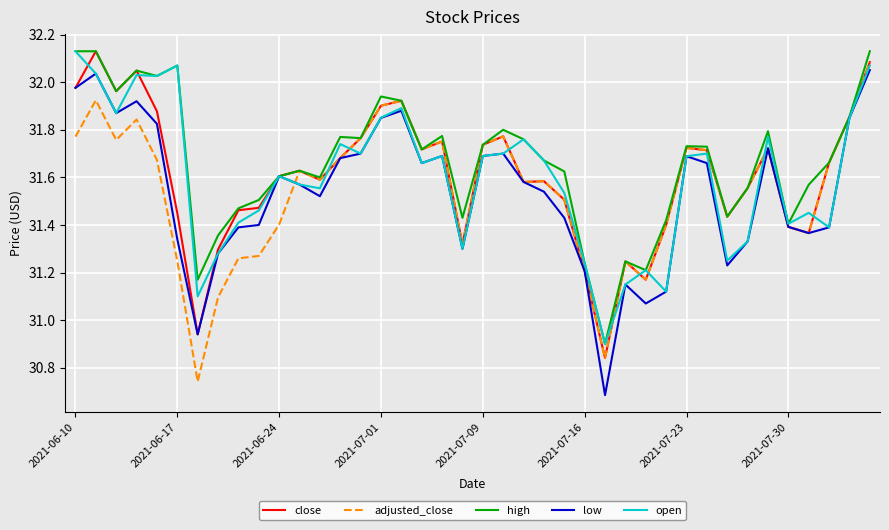

Reading left to right, transcribe all the data shown in this chart.

close: 32.0	32.1	32.0	32.0	31.9	31.4	30.9	31.3	31.5	31.5	31.6	31.6	31.6	31.7	31.8	31.9	31.9	31.7	31.8	31.3	31.7	31.8	31.6	31.6	31.5	31.2	30.8	31.2	31.2	31.4	31.7	31.7	31.4	31.6	31.7	31.4	31.4	31.7	31.9	32.1
adjusted_close: 31.8	31.9	31.8	31.8	31.7	31.2	30.7	31.1	31.3	31.3	31.4	31.6	31.6	31.7	31.8	31.9	31.9	31.7	31.8	31.3	31.7	31.8	31.6	31.6	31.5	31.2	30.8	31.2	31.2	31.4	31.7	31.7	31.4	31.6	31.7	31.4	31.4	31.7	31.9	32.1
high: 32.1	32.1	32.0	32.0	32.0	32.1	31.2	31.4	31.5	31.5	31.6	31.6	31.6	31.8	31.8	31.9	31.9	31.7	31.8	31.4	31.7	31.8	31.8	31.7	31.6	31.2	30.9	31.2	31.2	31.4	31.7	31.7	31.4	31.6	31.8	31.4	31.6	31.7	31.9	32.1
low: 32.0	32.0	31.9	31.9	31.8	31.3	30.9	31.3	31.4	31.4	31.6	31.6	31.5	31.7	31.7	31.9	31.9	31.7	31.7	31.3	31.7	31.7	31.6	31.5	31.4	31.2	30.7	31.1	31.1	31.1	31.7	31.7	31.2	31.3	31.7	31.4	31.4	31.4	31.9	32.1
open: 32.1	32.0	31.9	32.0	32.0	32.1	31.1	31.3	31.4	31.5	31.6	31.6	31.6	31.7	31.7	31.9	31.9	31.7	31.7	31.3	31.7	31.7	31.8	31.7	31.5	31.2	30.9	31.1	31.2	31.1	31.7	31.7	31.2	31.3	31.8	31.4	31.5	31.4	31.9	32.1